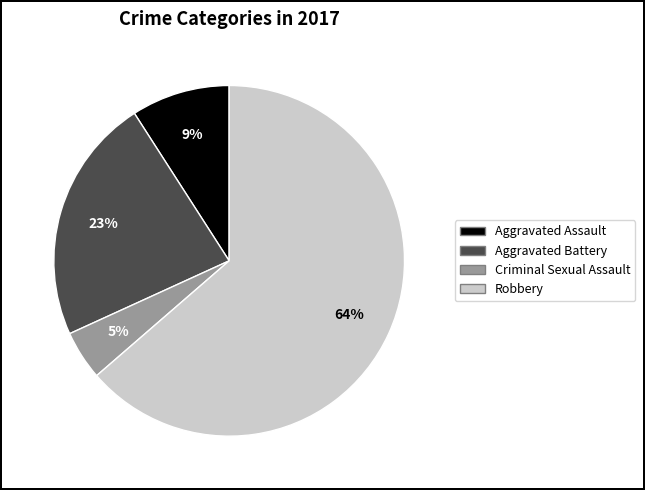

To the nearest percent, what is the average slice percentage?

25%